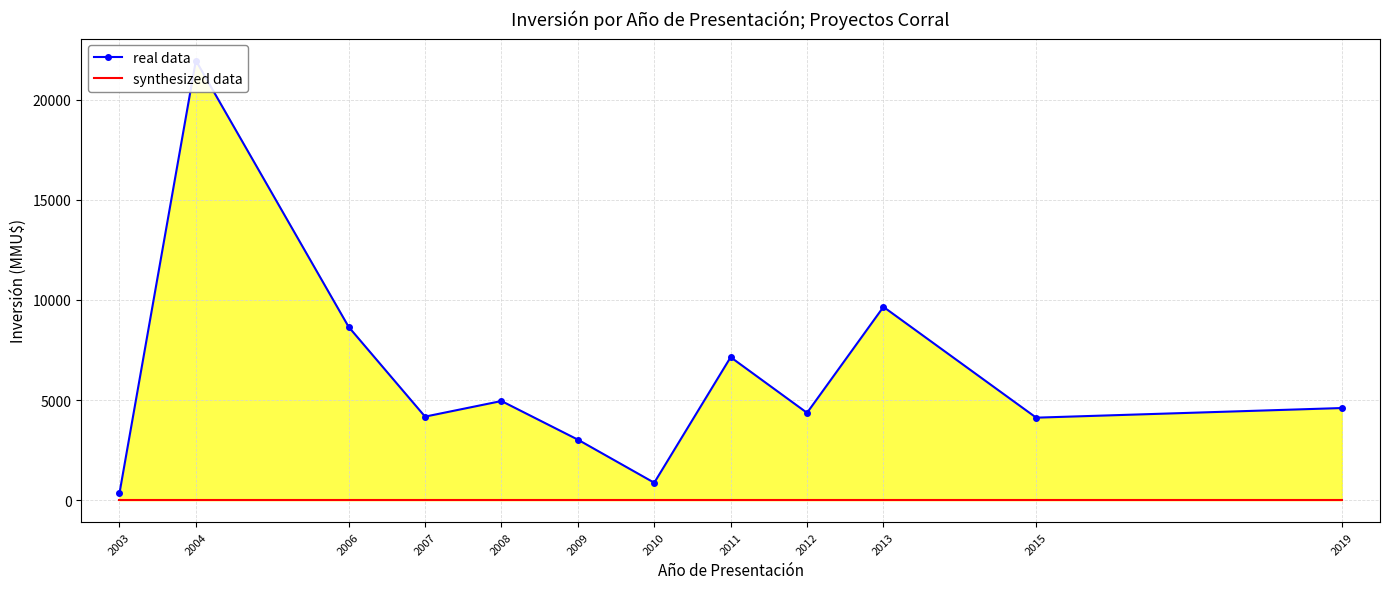

Reading left to right, transcribe all the data shown in this chart.

real data: 350	21950	8650	4171	4950	3022	870	7139	4360	9650	4119	4600
synthesized data: 0	0	0	0	0	0	0	0	0	0	0	0